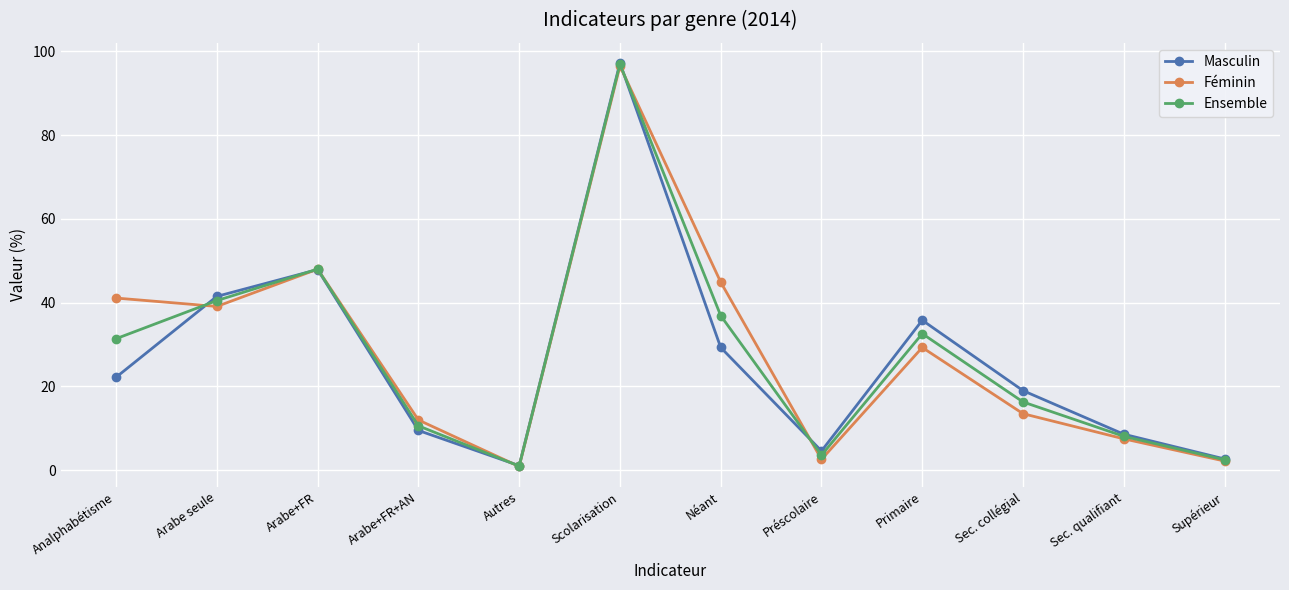

Between Scolarisation and Supérieur, which series saw the biggest shift?

Masculin